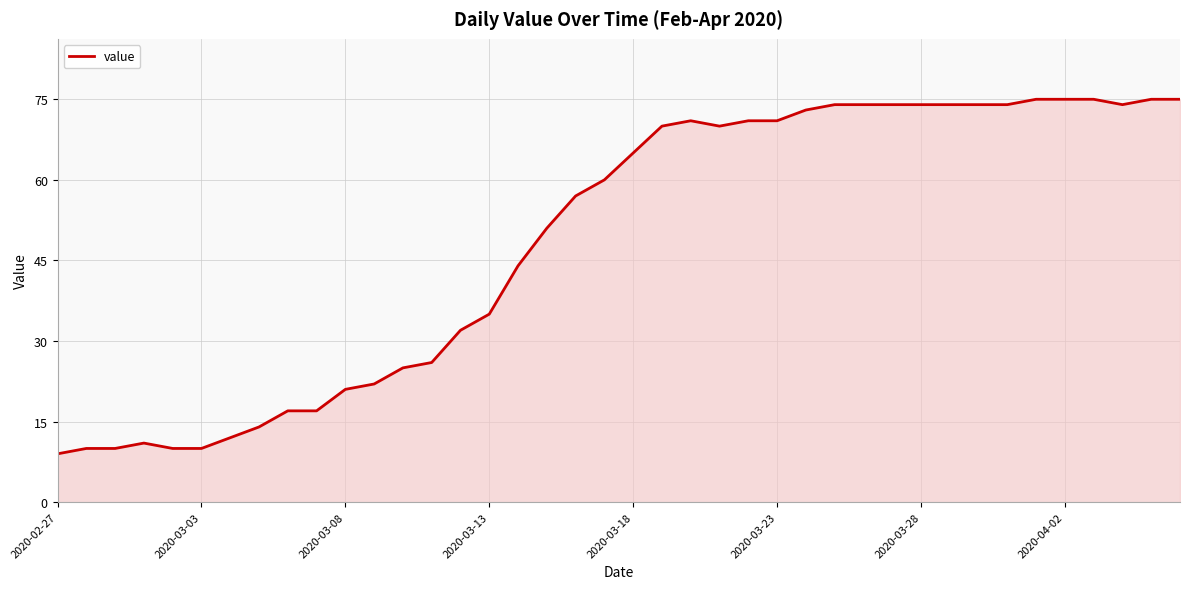

What is the difference between the maximum and minimum values?

66